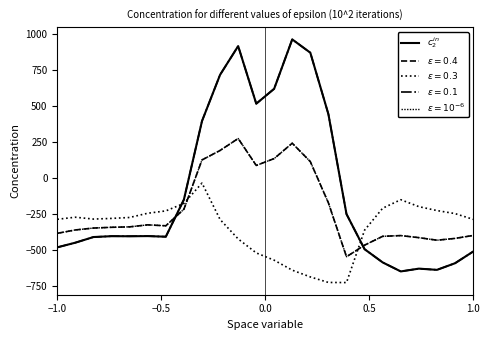

Does the chart have visible grid lines?

No